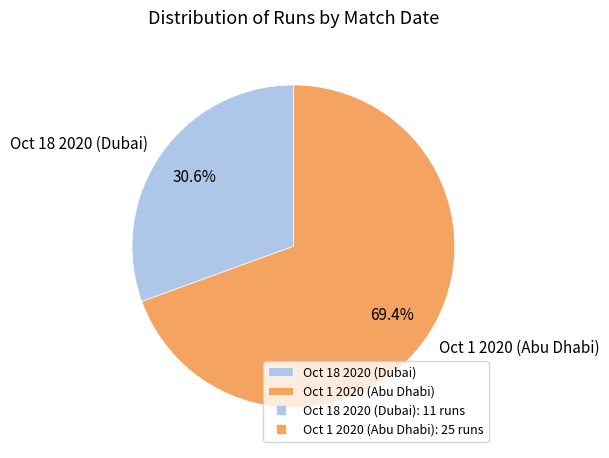

Count the number of slices in the pie.

2